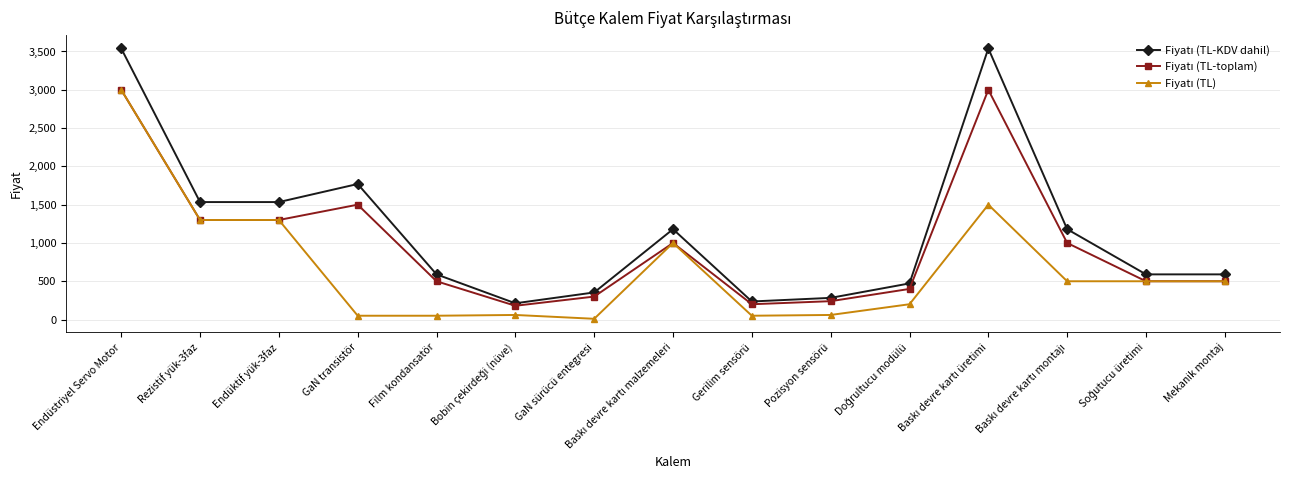

How many series are shown in this chart?

3